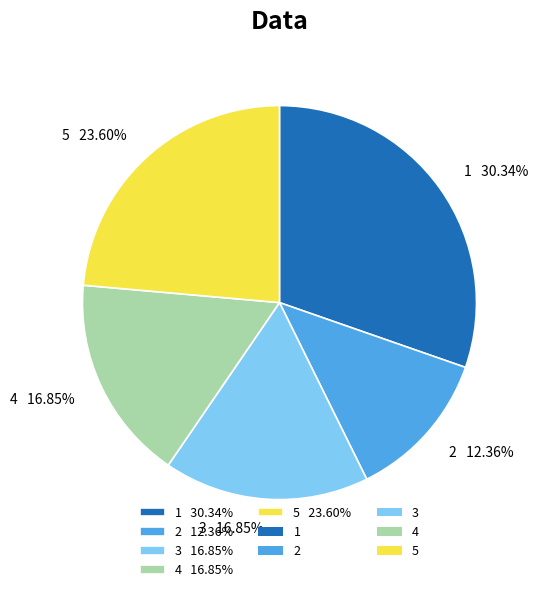

Approximately how many times larger is the value at 3 compared to 1?

0.6